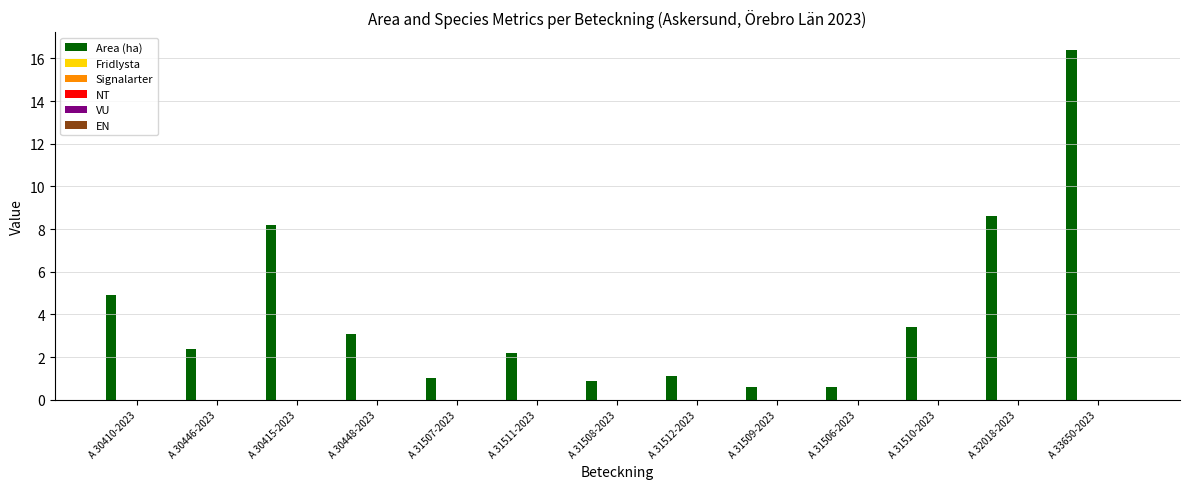

What is the average value?

4.1